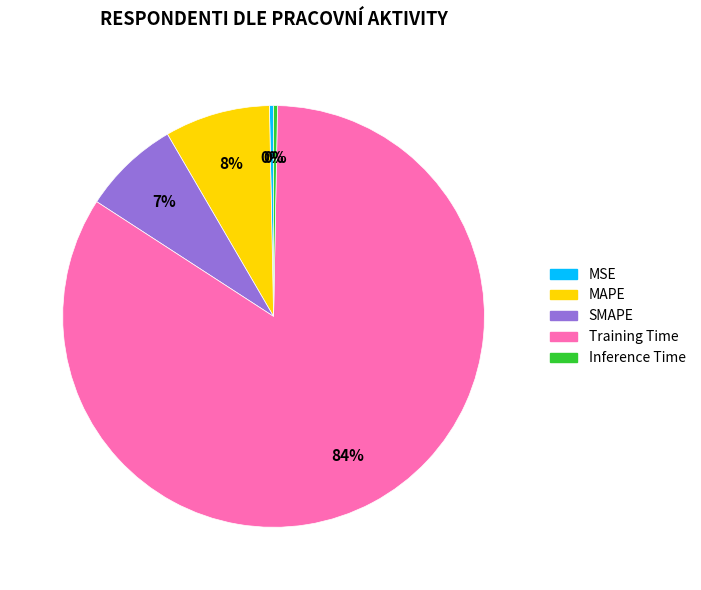

To the nearest percent, what is the average slice percentage?

20%